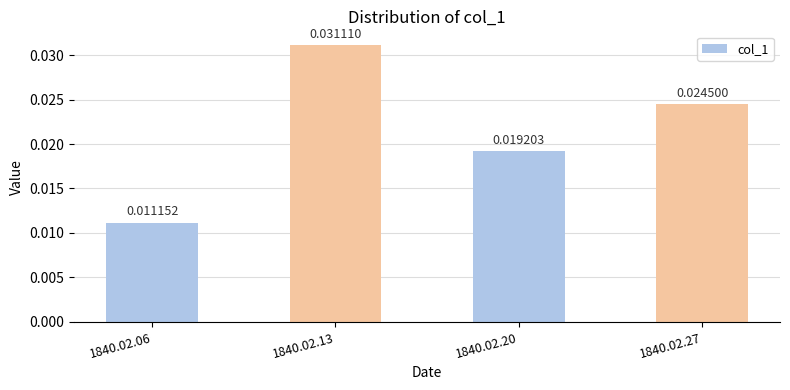

List the labels in order of value, smallest first.

1840.02.06, 1840.02.20, 1840.02.27, 1840.02.13